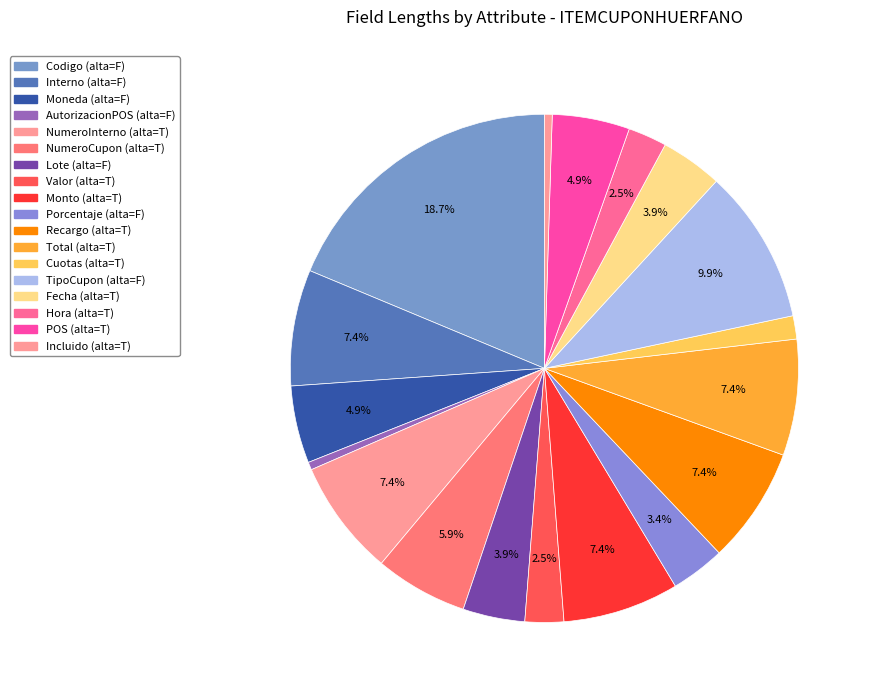

What portion of the pie excludes NumeroCupon?

94.1%